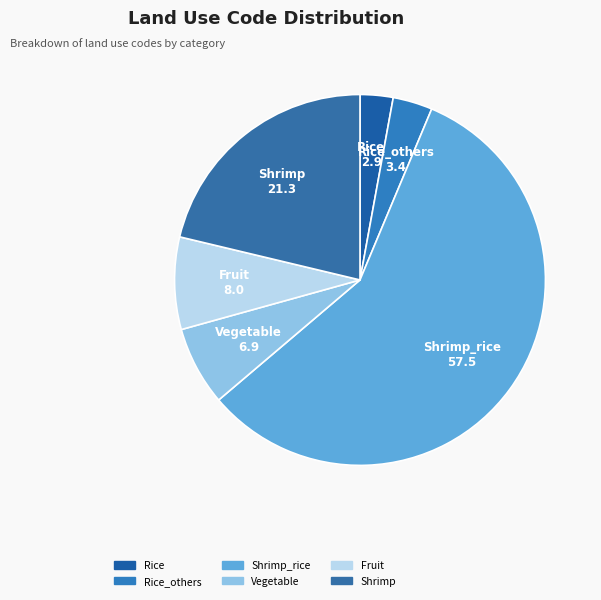

How many slices are in this pie chart?

6